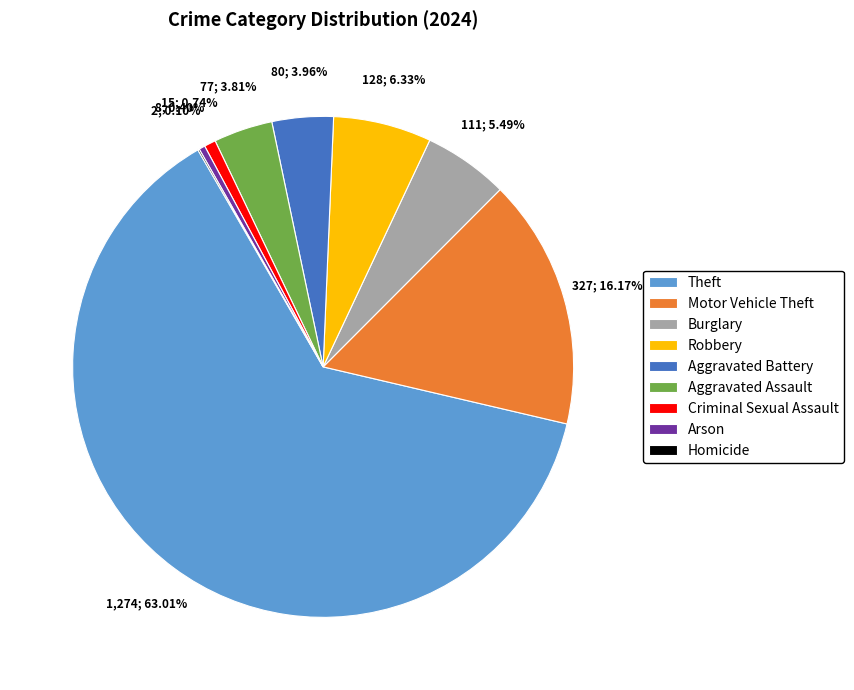

Between Arson and Theft, which is larger?

Theft